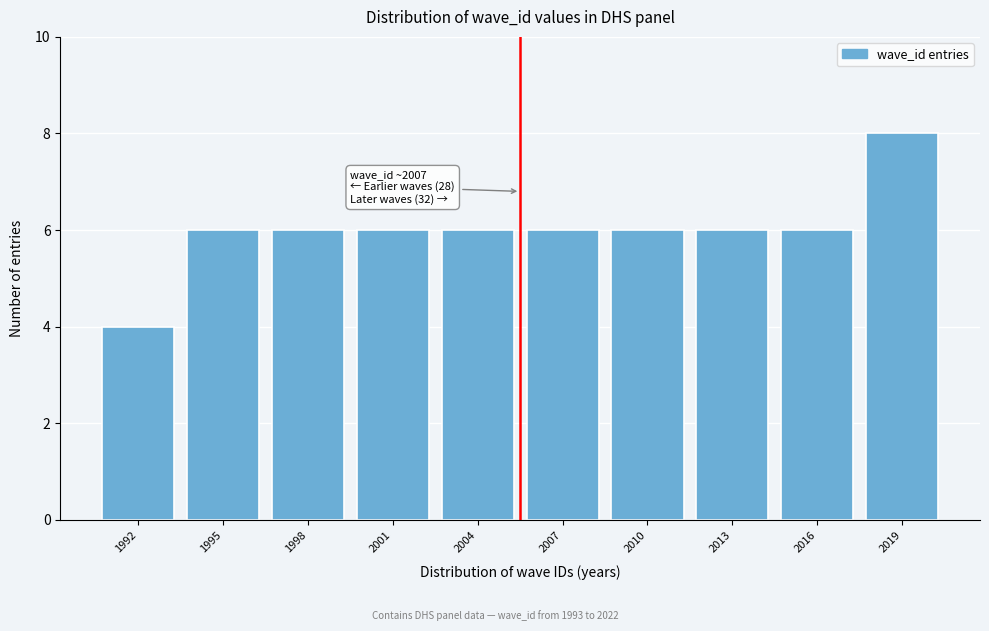

Reading left to right, list all the values displayed in this chart.

1992=4	1995=6	1998=6	2001=6	2004=6	2007=6	2010=6	2013=6	2016=6	2019=8